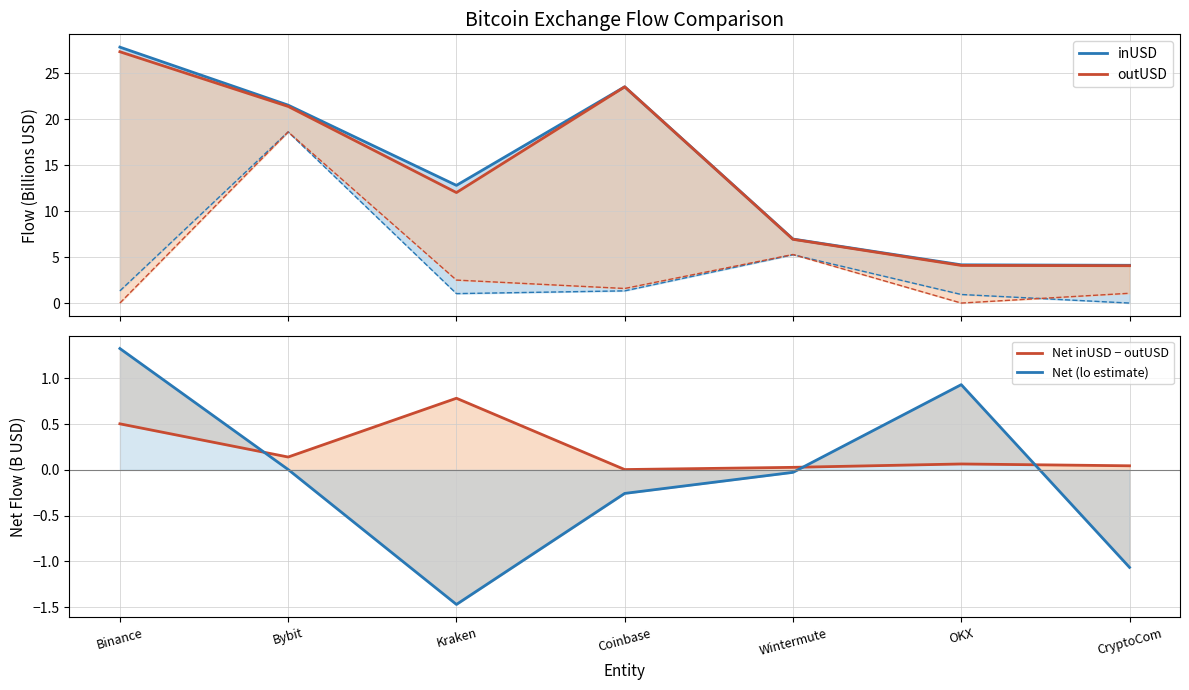

Reading right to left, transcribe all the data shown in this chart.

inUSD: 4.1	4.2	7.0	23.5	12.8	21.5	27.8
outUSD: 4.1	4.1	6.9	23.5	12.0	21.4	27.3
Net inUSD − outUSD: 0.0	0.1	0.0	0.0	0.8	0.1	0.5
Net (lo estimate): -1.1	0.9	-0.0	-0.3	-1.5	0.0	1.3